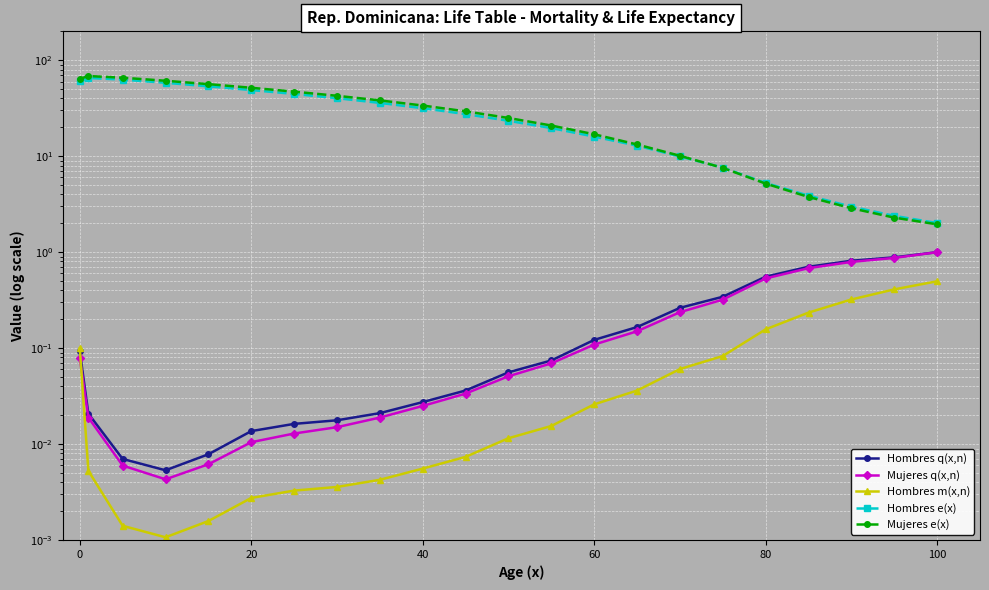

True or false: Hombres e(x) has a value of 8.6 at 80.

False